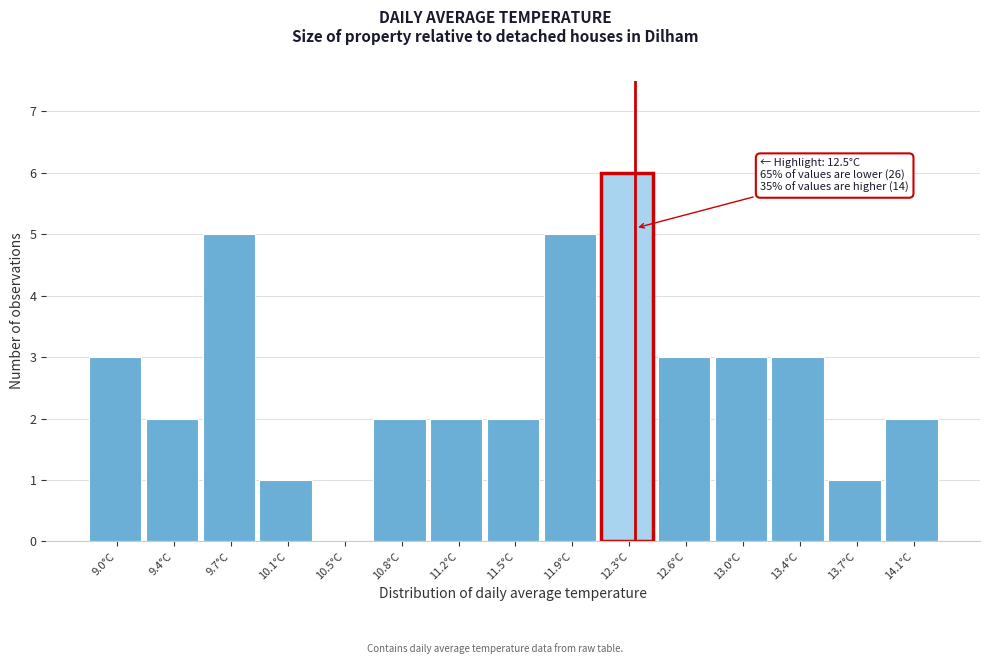

Reading right to left, transcribe all the data shown in this chart.

14.1°C=2	13.7°C=1	13.4°C=3	13.0°C=3	12.6°C=3	12.3°C=6	11.9°C=5	11.5°C=2	11.2°C=2	10.8°C=2	10.5°C=0	10.1°C=1	9.7°C=5	9.4°C=2	9.0°C=3